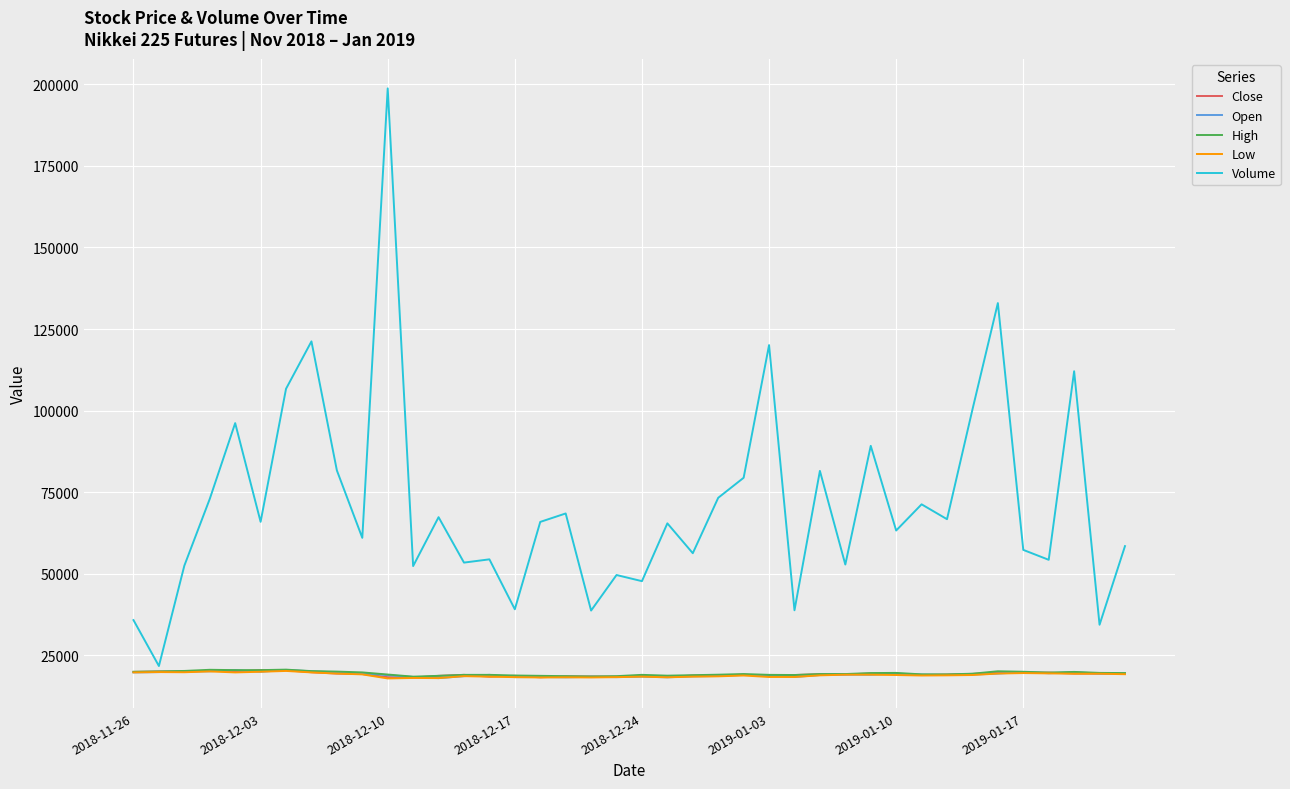

True or false: Close and Volume intersect in this chart.

False